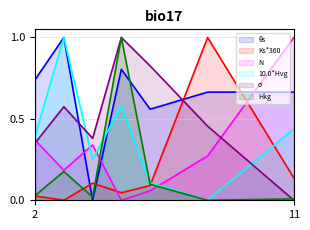

Is the value of σ at 8.0 greater than the value of N at 5.0?

Yes